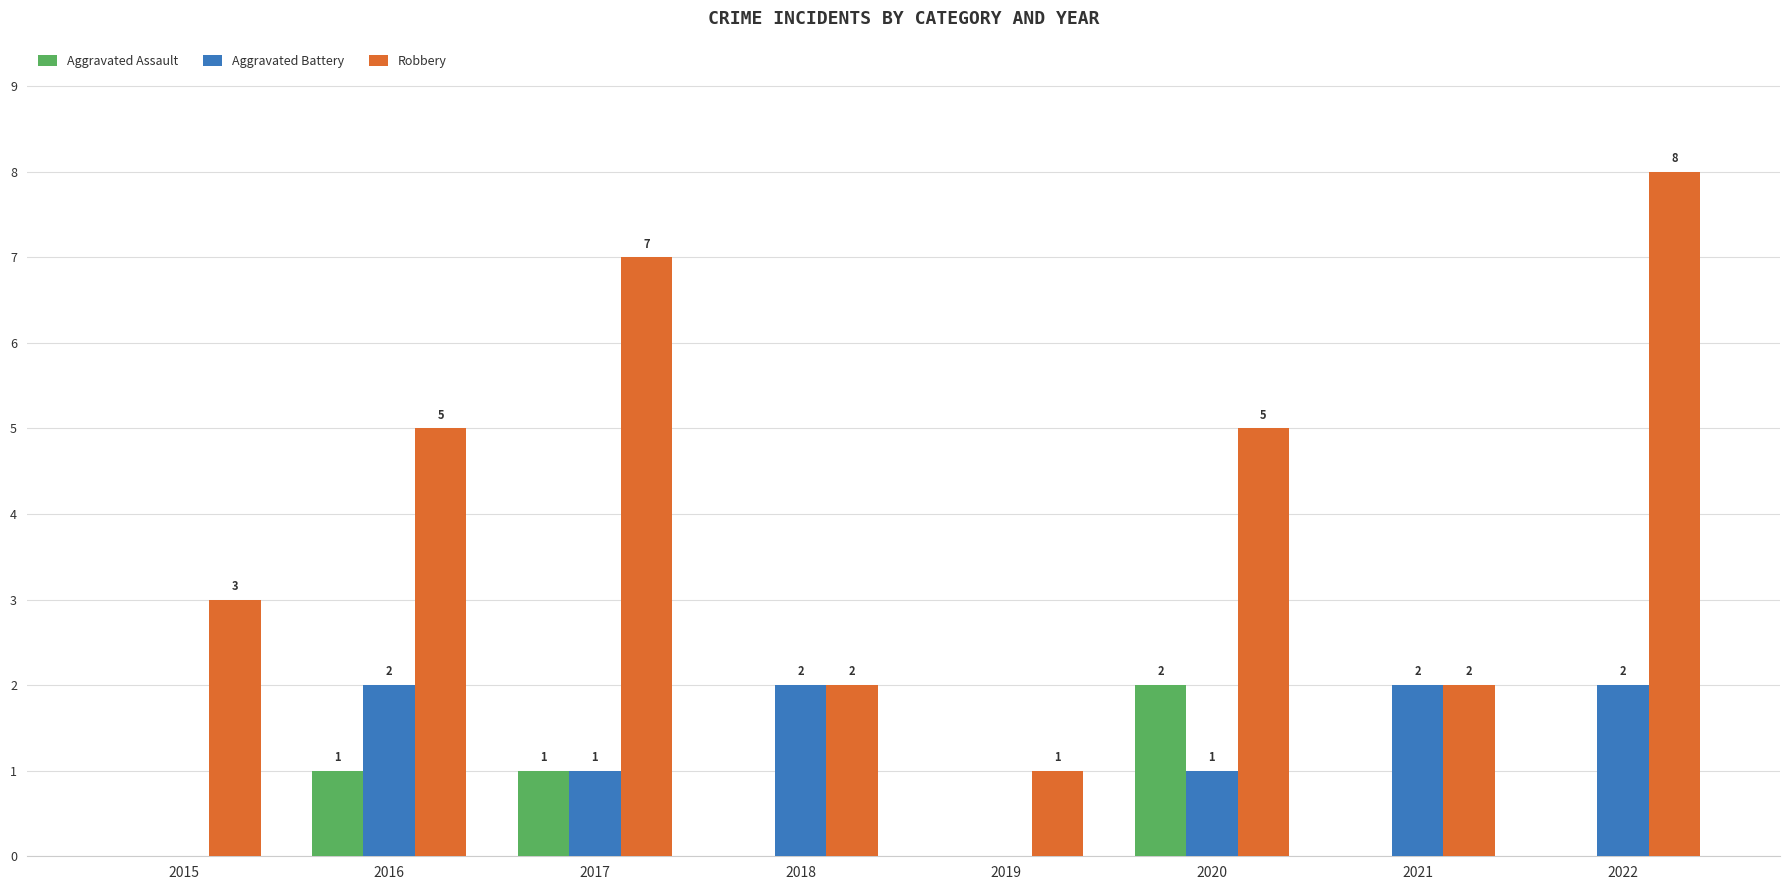

Which series changed the most between 2016 and 2022?

Robbery